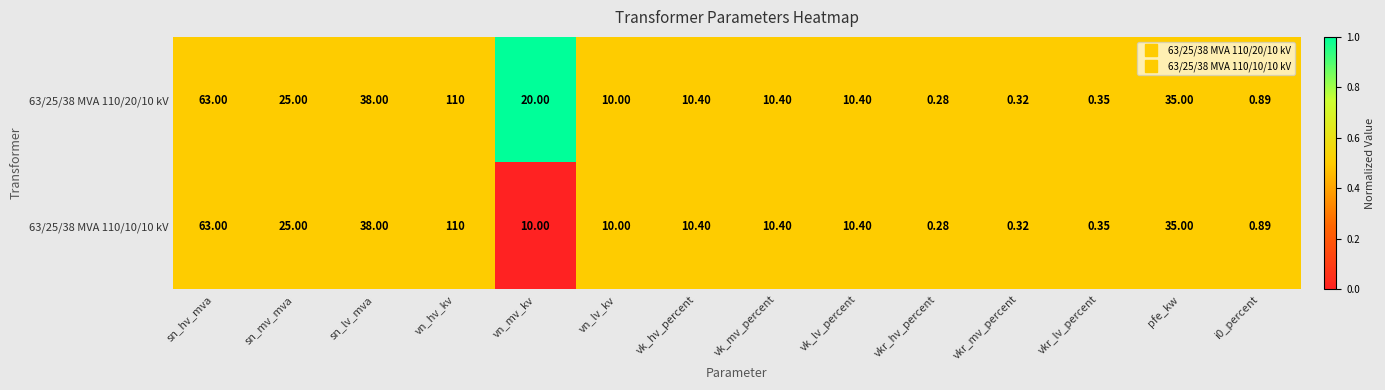

Where does the 63/25/38 MVA 110/20/10 kV series first go above 10?

sn_hv_mva